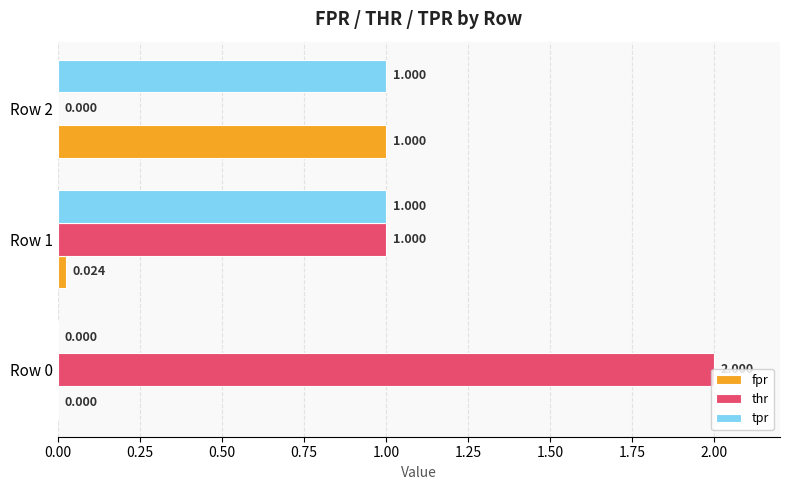

Count the number of categories in the chart.

3